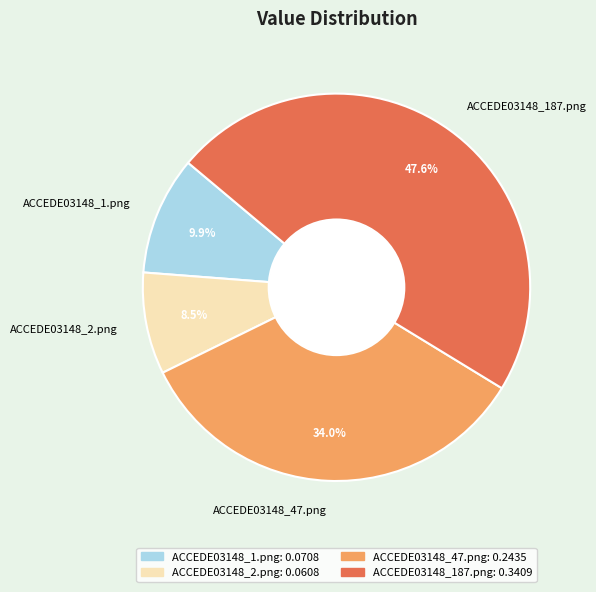

The ACCEDE03148_1.png slice represents 10% of the pie. True or false?

True